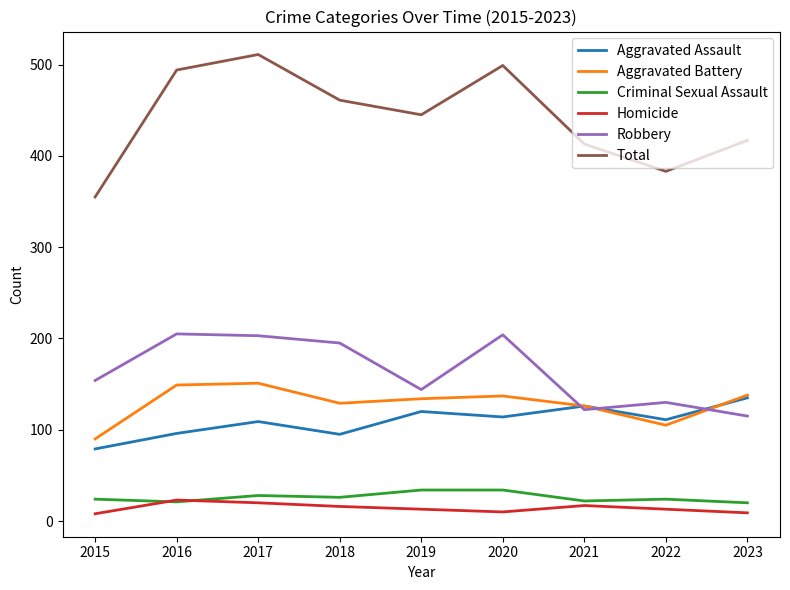

True or false: Aggravated Battery has a value of 129 at 2018.

True